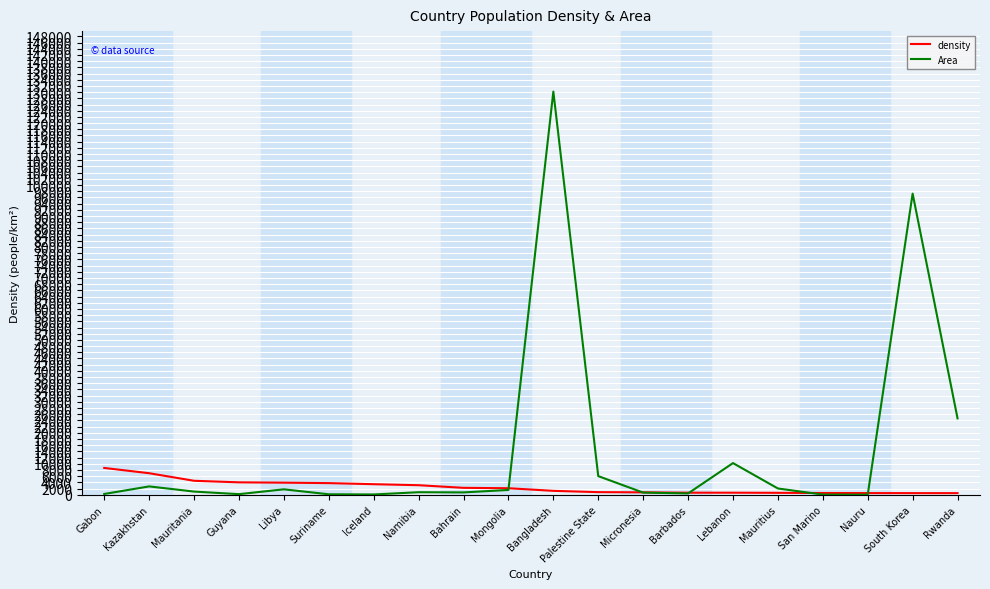

Which series has the widest spread of values?

Area